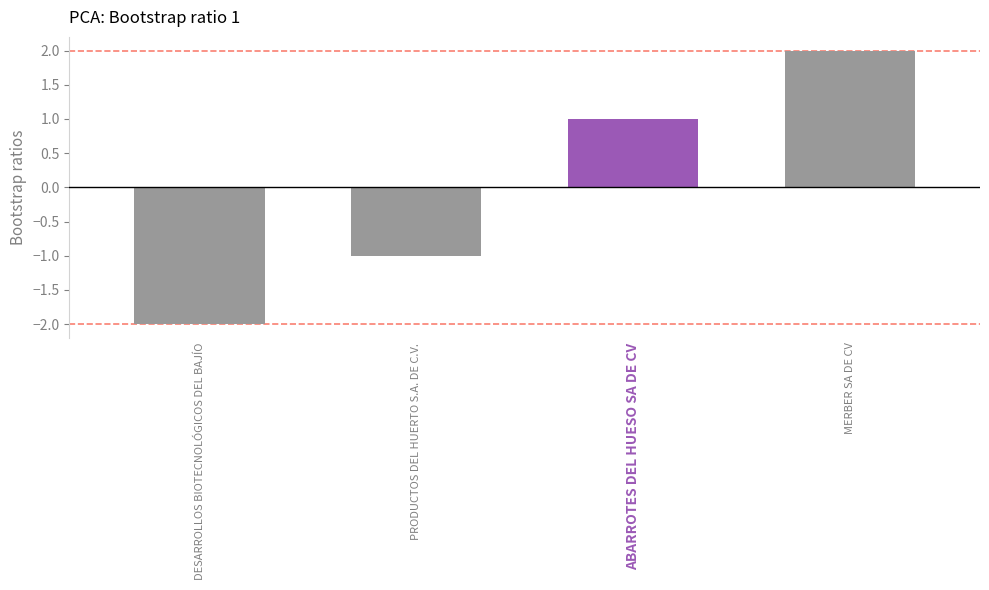

True or false: the data shows 2 at MERBER SA DE CV.

True